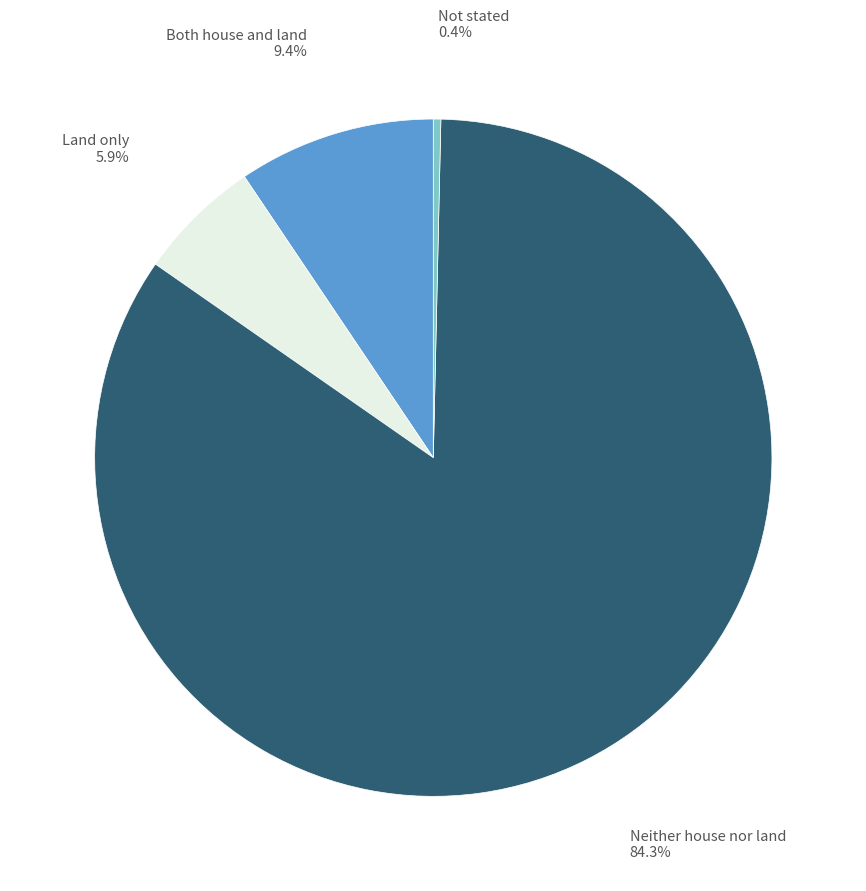

To the nearest percent, what is the difference between the largest and smallest slice percentages?

84%